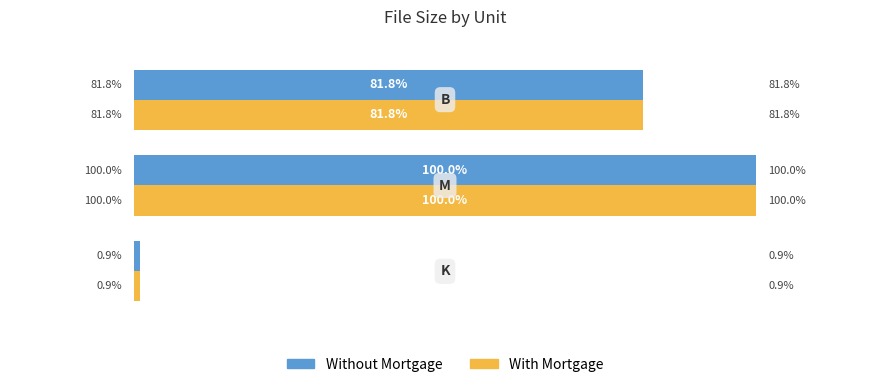

What is the value of the With Mortgage bar at the 1st from the left?

81.8